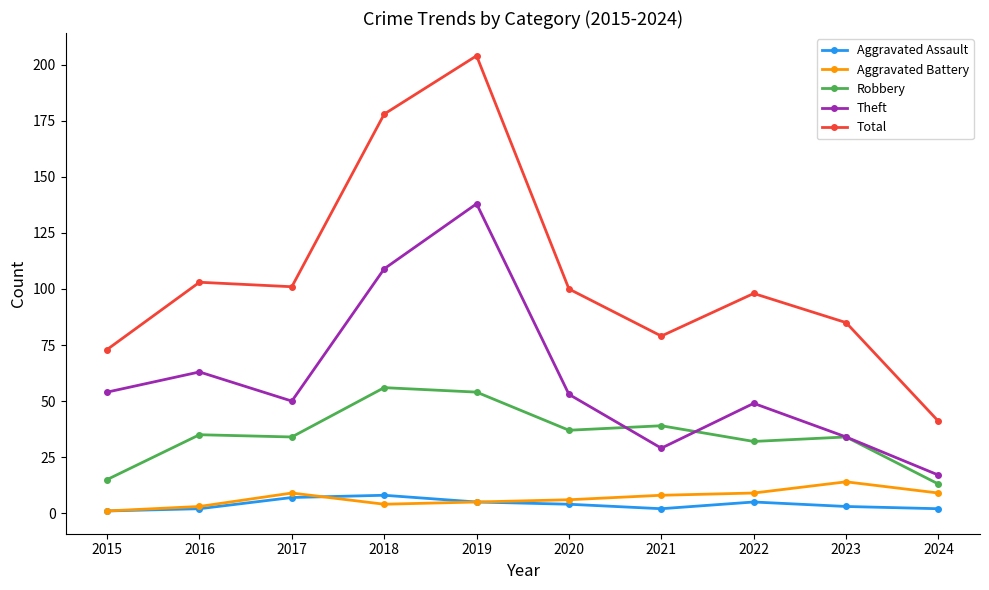

What is the sum of the Aggravated Assault values at 2020 and 2015?

5